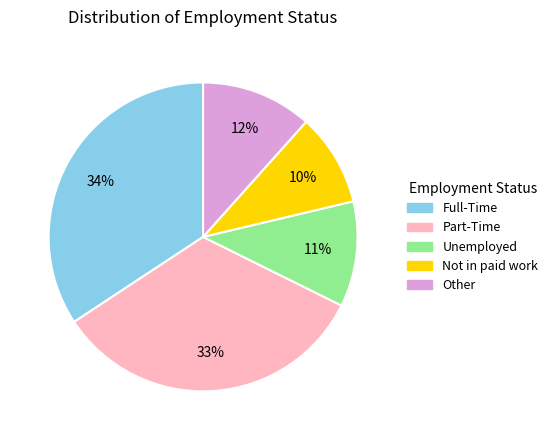

To the nearest percent, what is the average slice percentage?

20%